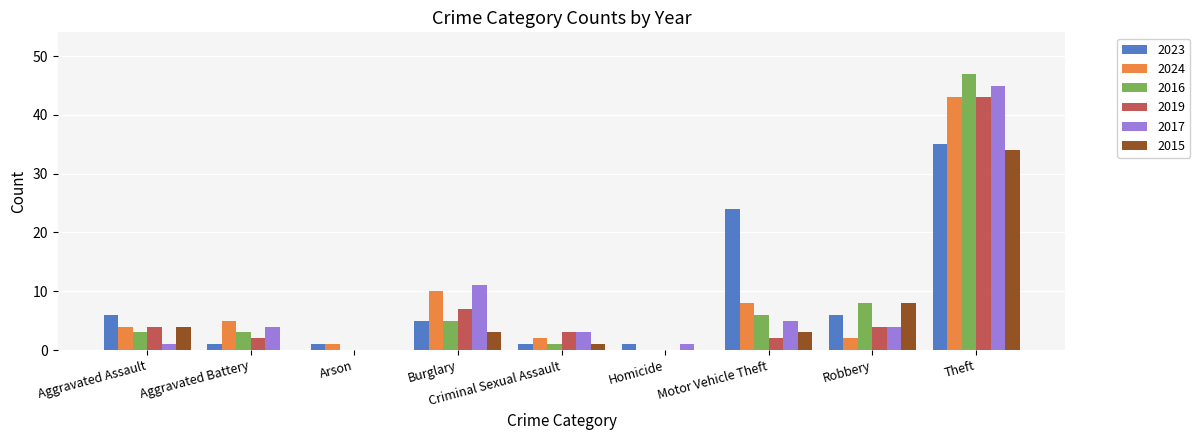

What is the sum of all 2015 values?

53